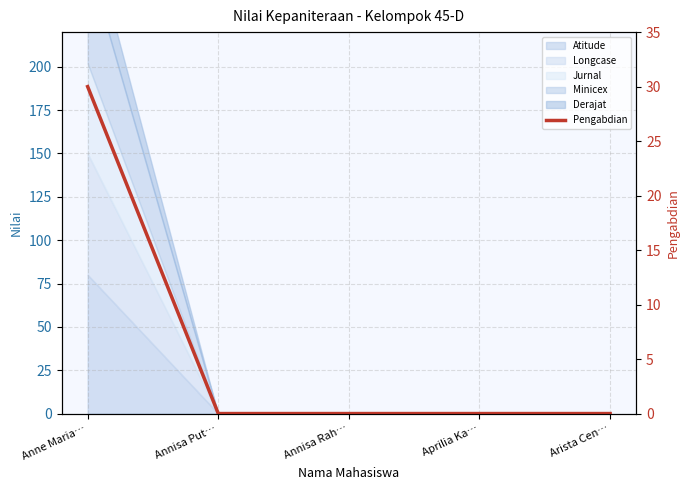

What is the label of the 4th point from the left?

Aprilia Ka…